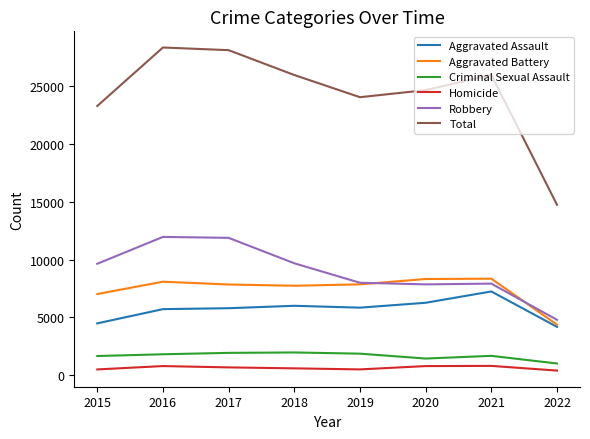

What is the spread (max minus min) of values at 2018?

25379